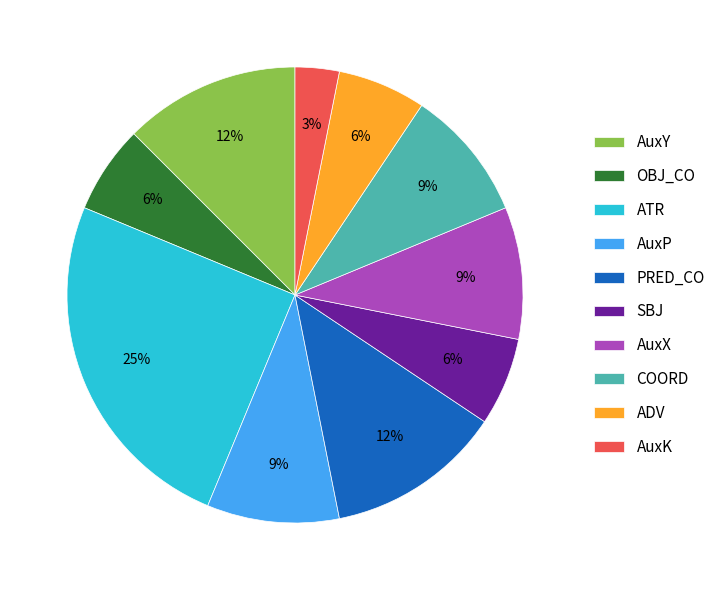

How many segments does this pie chart have?

10